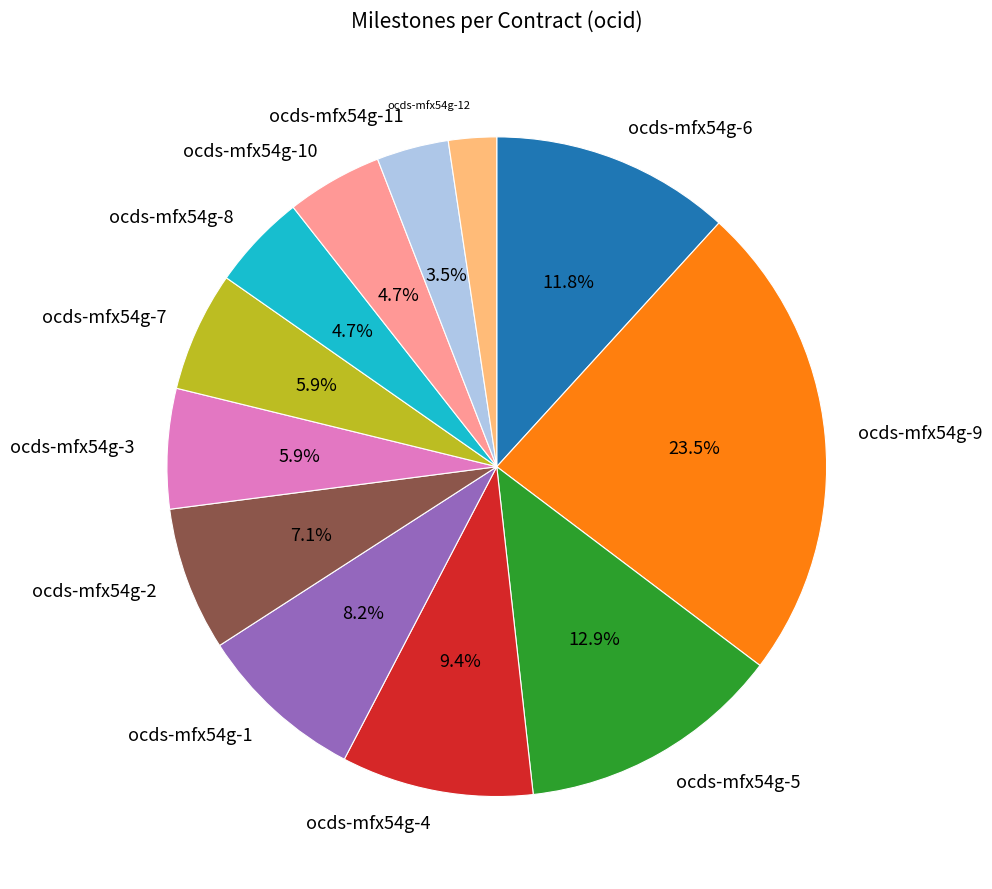

Between ocds-mfx54g-12 and ocds-mfx54g-3, which is larger?

ocds-mfx54g-3